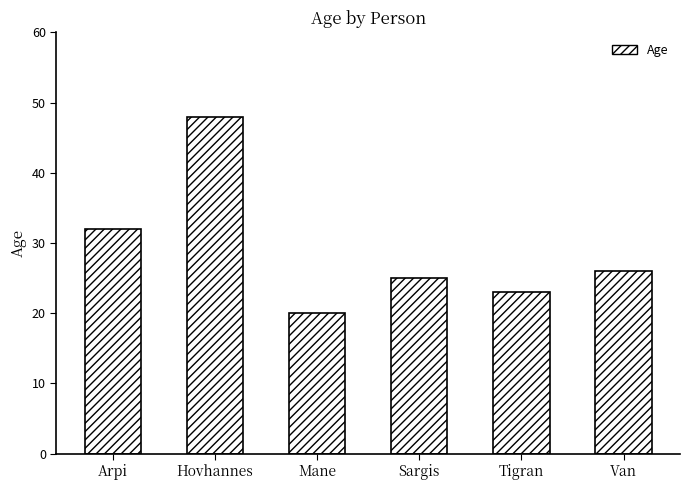

The chart shows a value of 48 at Hovhannes. True or false?

True